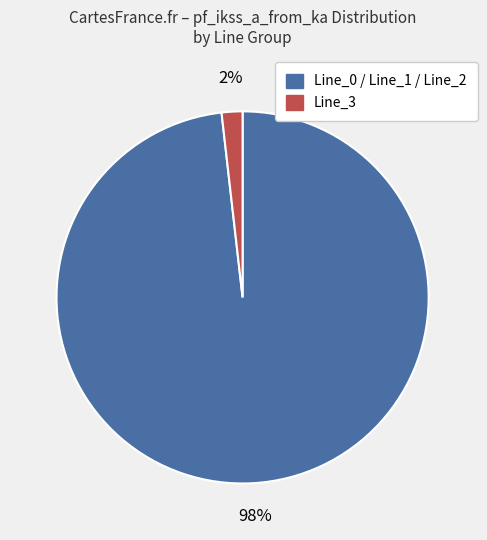

To the nearest percent, what is the difference between the largest and smallest slice percentages?

96%